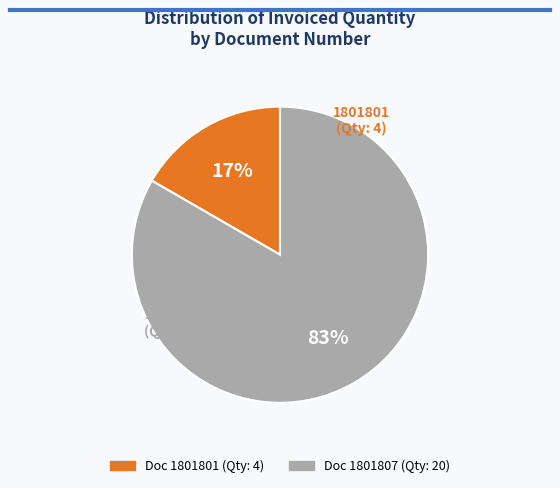

Is there a majority slice in this chart?

Yes